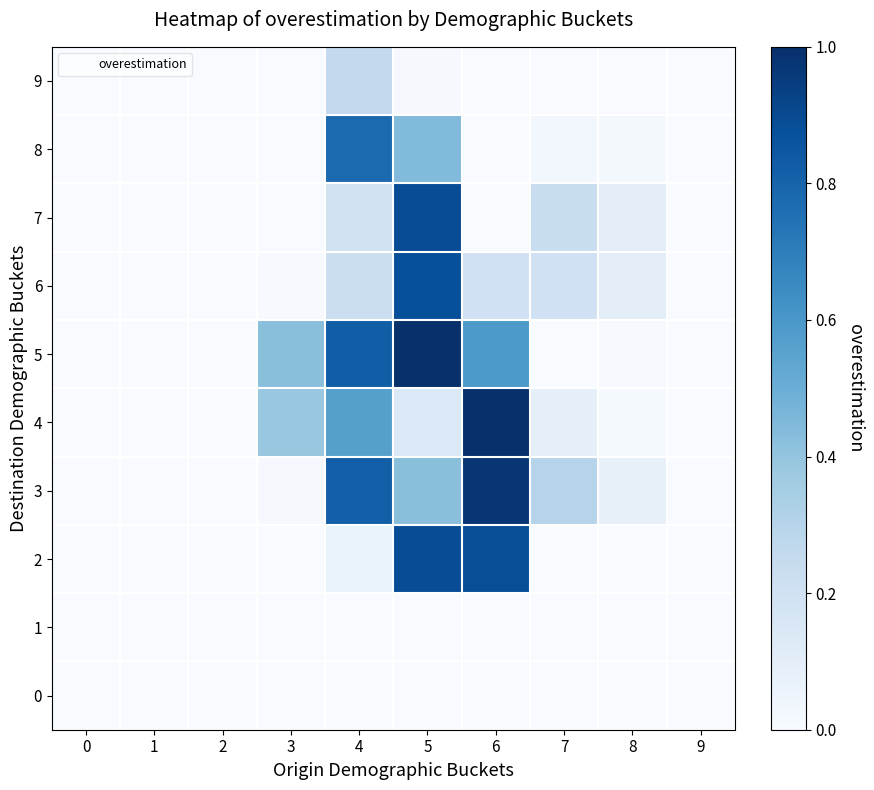

Reading right to left, transcribe all the data shown in this chart.

0: 9=0.0	8=0.0	7=0.0	6=0.0	5=0.0	4=0.0	3=0.0	2=0.0	1=0.0	0=0.0
1: 9=0.0	8=0.0	7=0.0	6=0.0	5=0.0	4=0.0	3=0.0	2=0.0	1=0.0	0=0.0
2: 9=0.0	8=0.0	7=0.0	6=0.9	5=0.9	4=0.1	3=0.0	2=0.0	1=0.0	0=0.0
3: 9=0.0	8=0.1	7=0.3	6=1.0	5=0.4	4=0.8	3=0.0	2=0.0	1=0.0	0=0.0
4: 9=0.0	8=0.0	7=0.1	6=1.0	5=0.1	4=0.6	3=0.4	2=0.0	1=0.0	0=0.0
5: 9=0.0	8=0.0	7=0.0	6=0.6	5=1.0	4=0.8	3=0.4	2=0.0	1=0.0	0=0.0
6: 9=0.0	8=0.1	7=0.2	6=0.2	5=0.9	4=0.2	3=0.0	2=0.0	1=0.0	0=0.0
7: 9=0.0	8=0.1	7=0.2	6=0.0	5=0.9	4=0.2	3=0.0	2=0.0	1=0.0	0=0.0
8: 9=0.0	8=0.0	7=0.0	6=0.0	5=0.4	4=0.8	3=0.0	2=0.0	1=0.0	0=0.0
9: 9=0.0	8=0.0	7=0.0	6=0.0	5=0.0	4=0.3	3=0.0	2=0.0	1=0.0	0=0.0